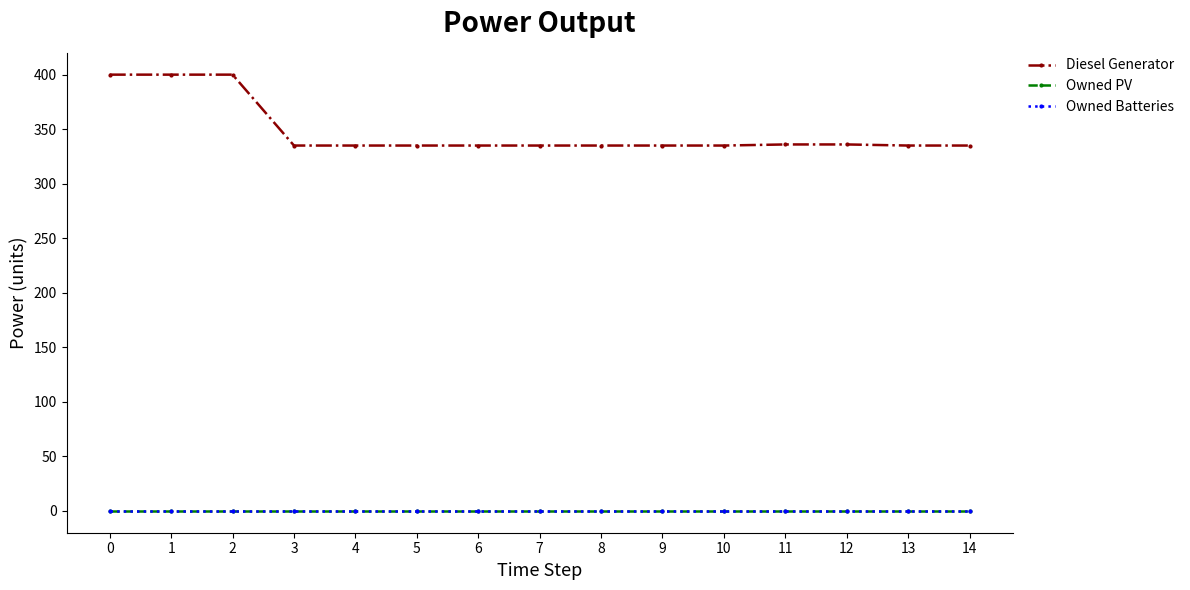

What is the highest value of the Diesel Generator series?

400.0